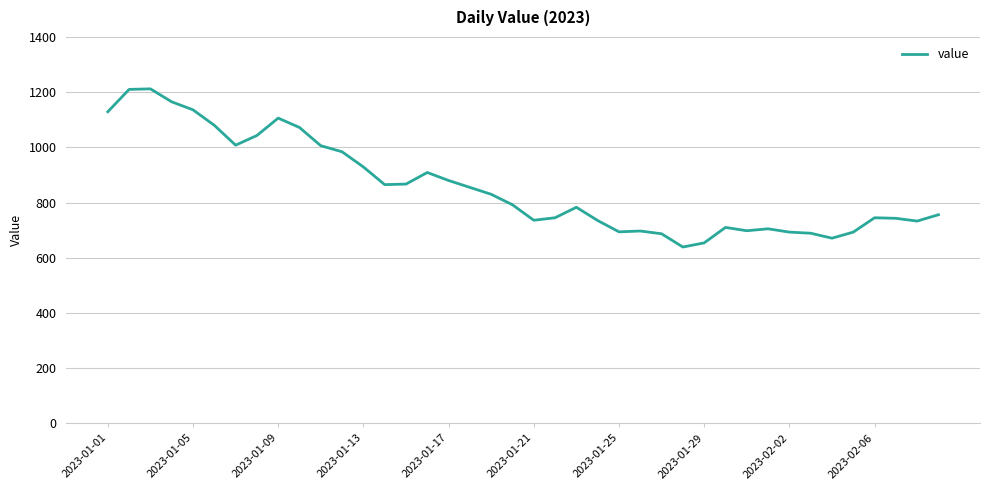

What is the smallest value displayed?

639